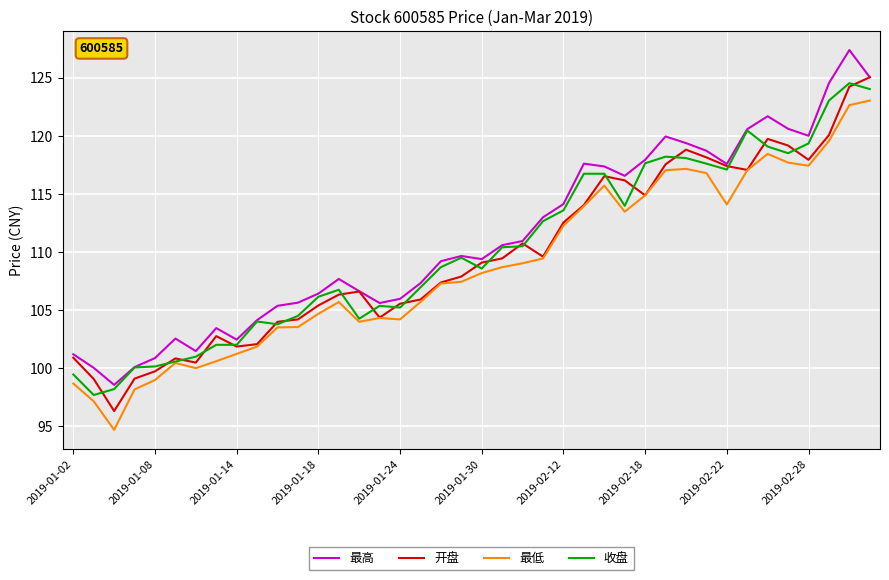

What is the greatest value displayed?

127.4